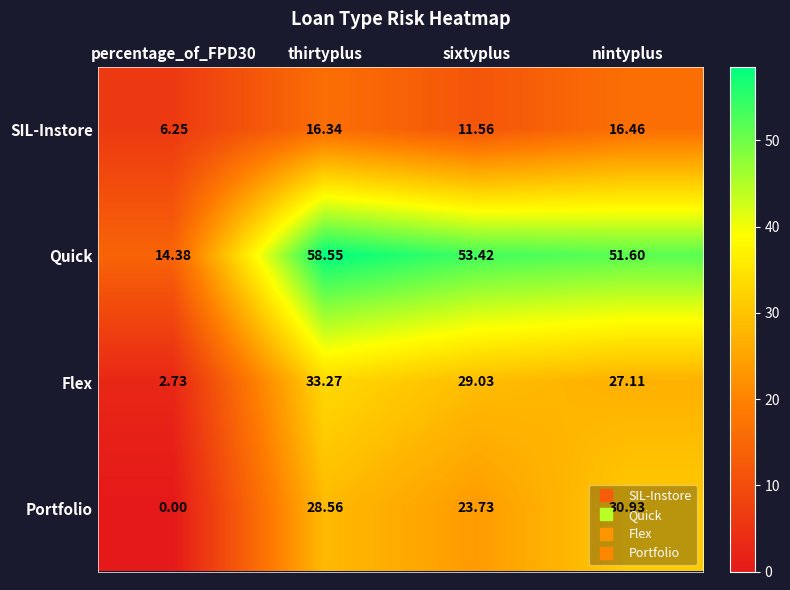

Where does the Portfolio series first go above 28?

thirtyplus